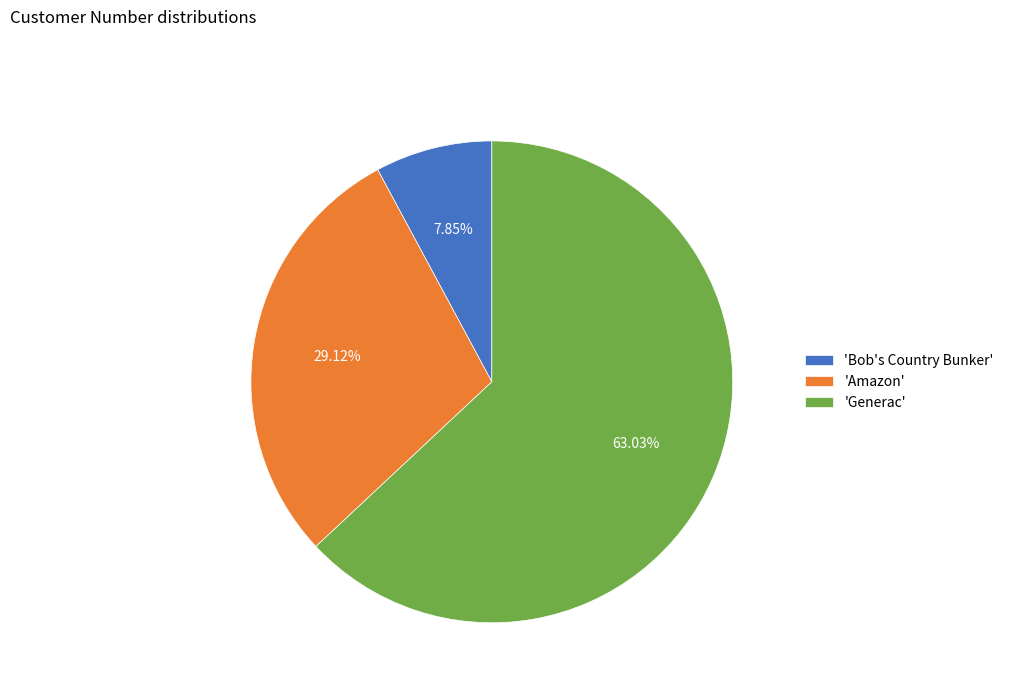

Which slice is the largest?

'Generac'